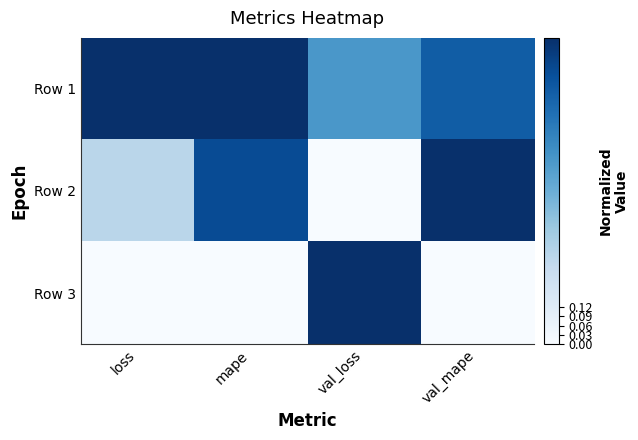

Rank the series by their average value, from lowest to highest.

Row 3, Row 2, Row 1